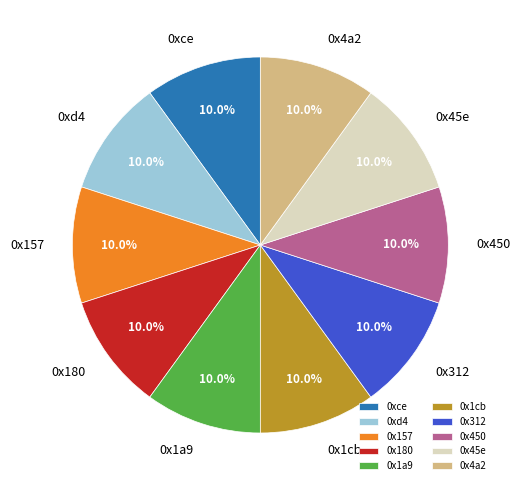

Combined, do 0xd4 and 0x180 account for over 50%?

No